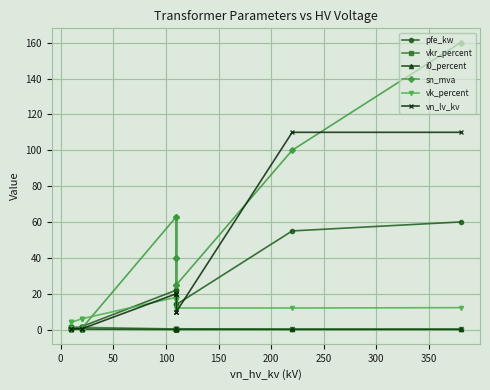

What is the label of the 10th point from the right?

150